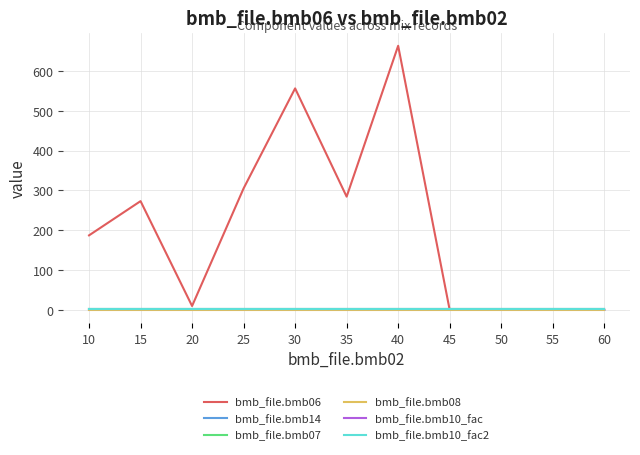

True or false: bmb_file.bmb10_fac2 and bmb_file.bmb07 cross at least once.

False